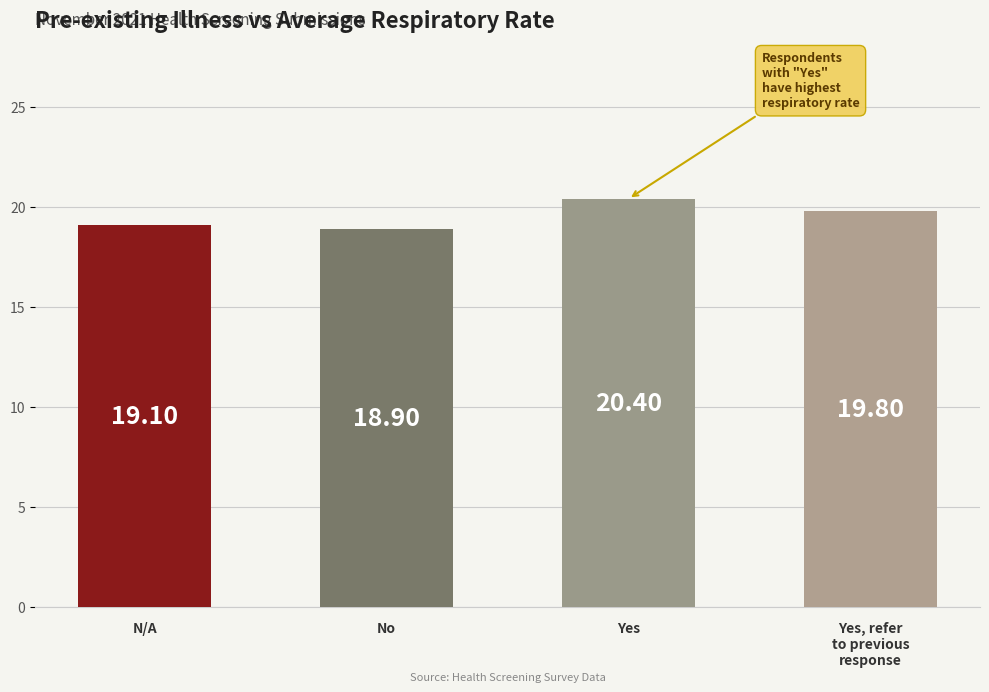

Which has a higher value, Yes or Yes, refer
to previous
response?

Yes